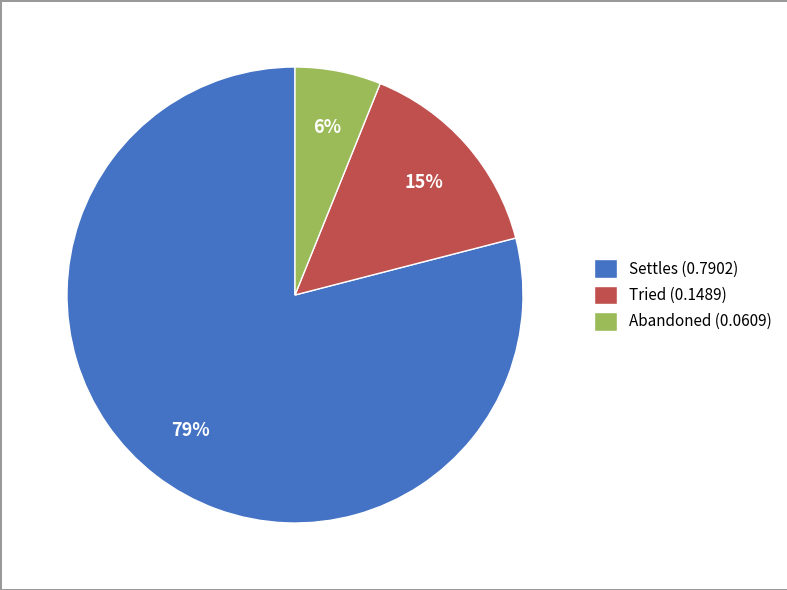

What is the largest slice in the pie chart?

Settles (0.7902)